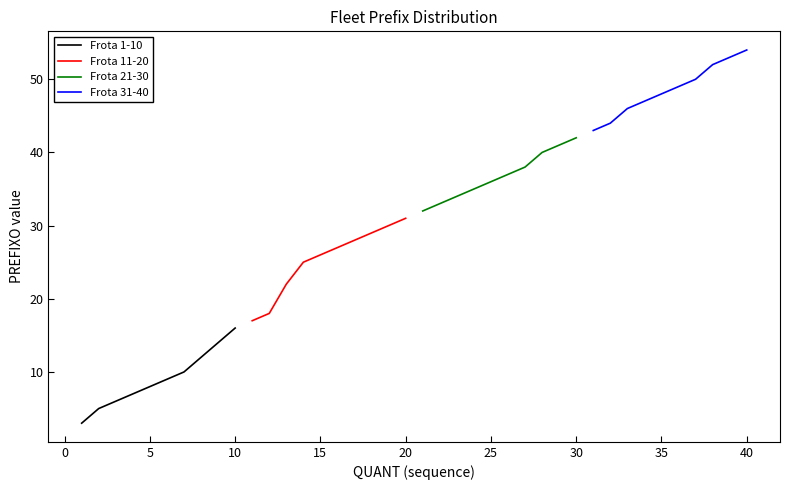

True or false: Frota 1-10 has a value of 11 at 5.

False